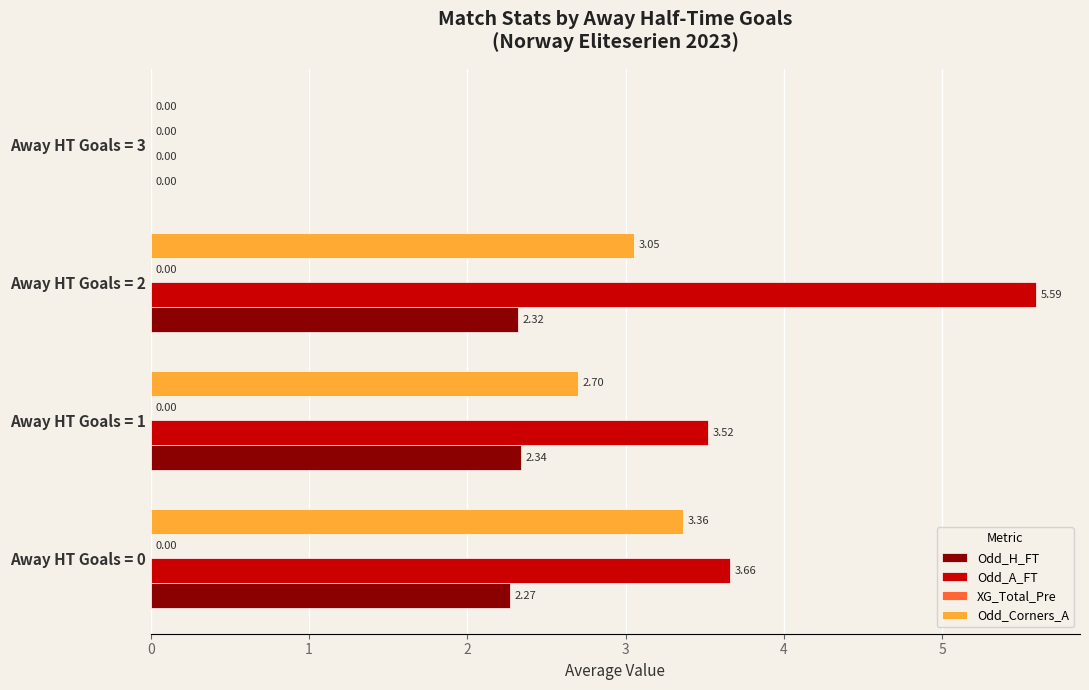

Between Away HT Goals = 2 and Away HT Goals = 3, which series saw the biggest shift?

Odd_A_FT